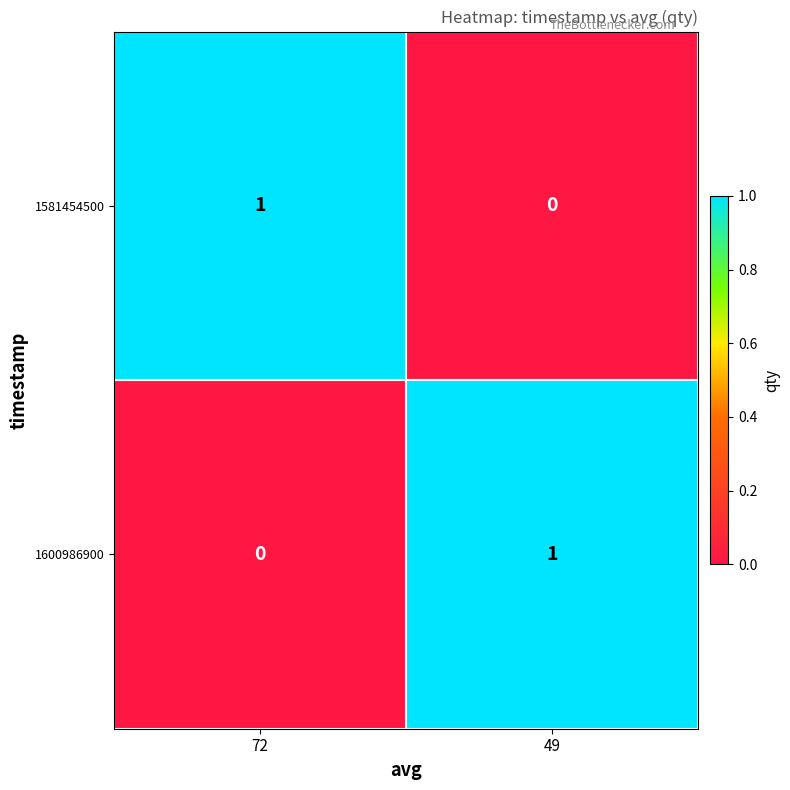

Rank the series at 49 from highest to lowest value.

1600986900, 1581454500